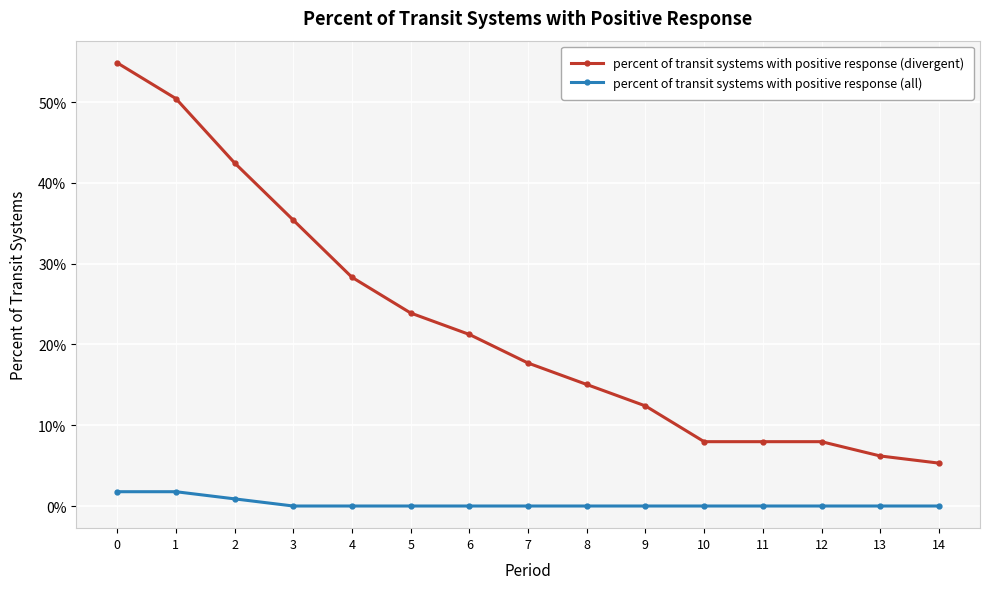

Which series has the widest spread of values?

percent of transit systems with positive response (divergent)